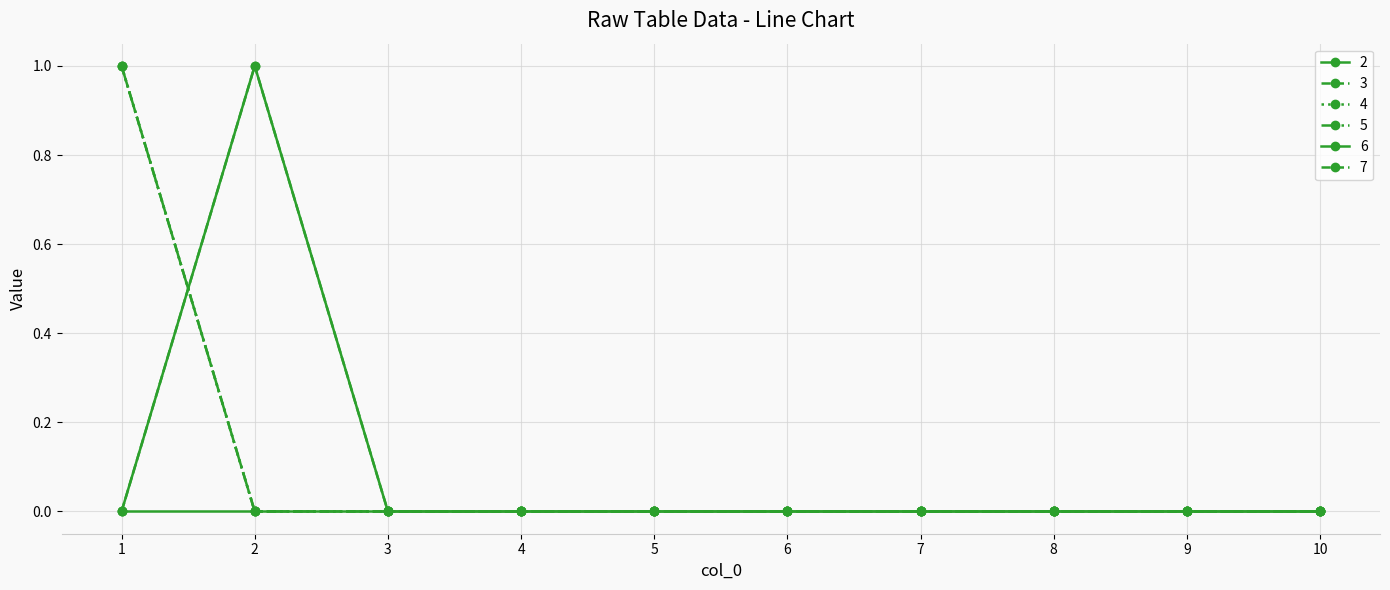

Does the chart have visible grid lines?

Yes